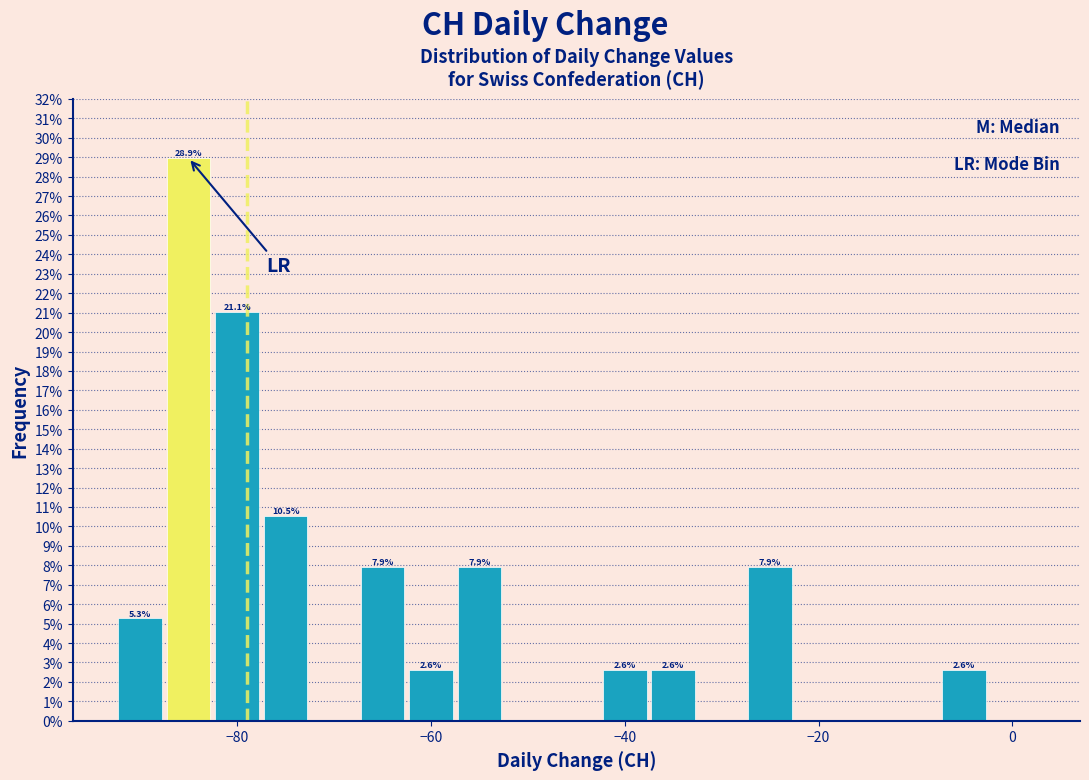

Around what value on the x-axis is the tallest bar? Give the approximate position of its centre, as read against the axis.

-84